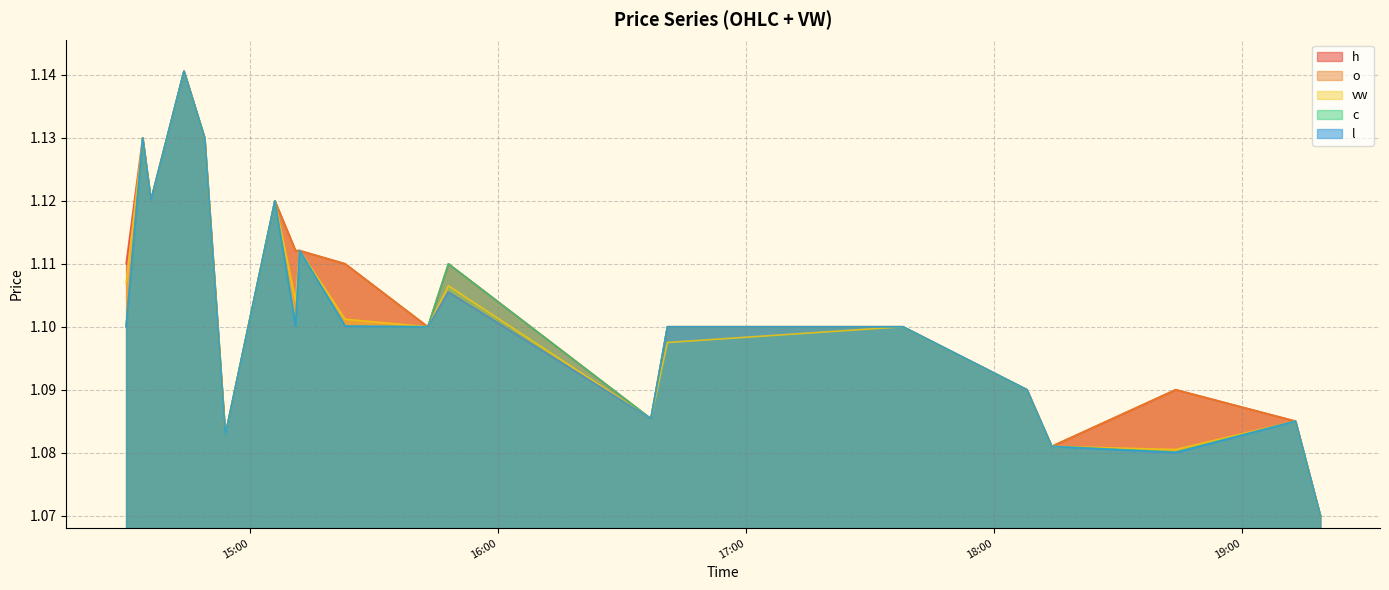

Does the chart display data point markers on the line(s)?

No